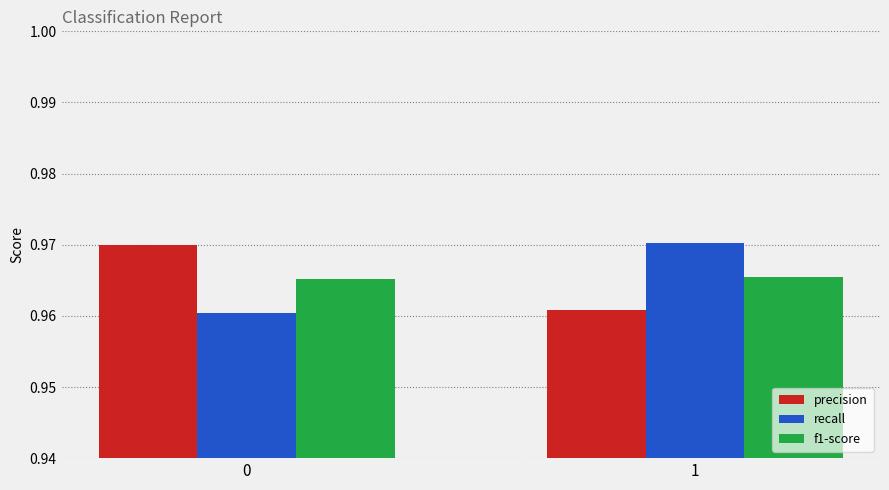

Rank the series at 0 from highest to lowest value.

precision, f1-score, recall